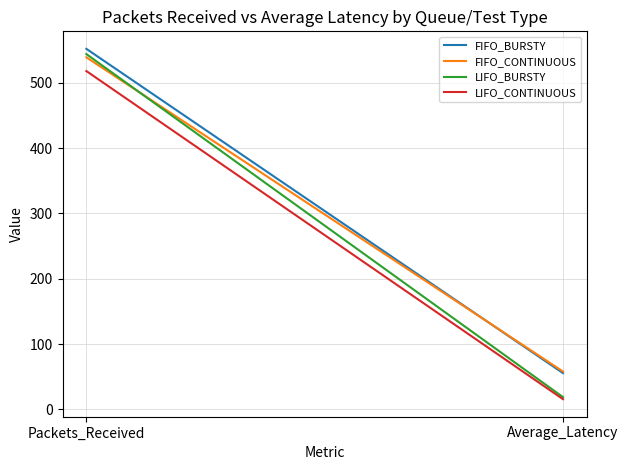

At how many categories does at least one series exceed 135?

1